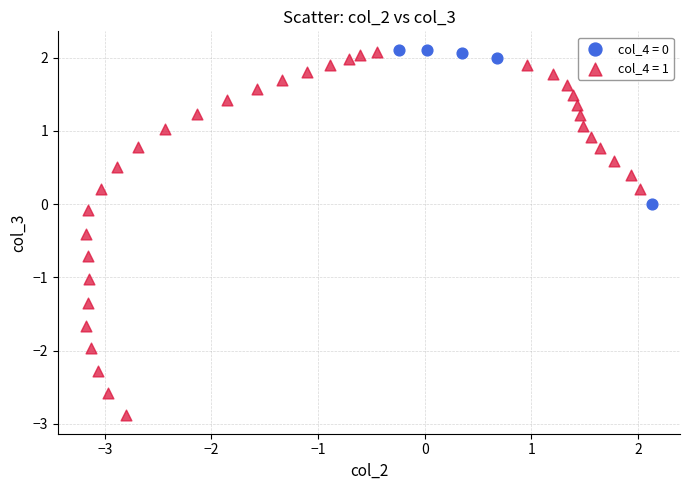

What are all the series names shown in the legend?

col_4 = 0, col_4 = 1